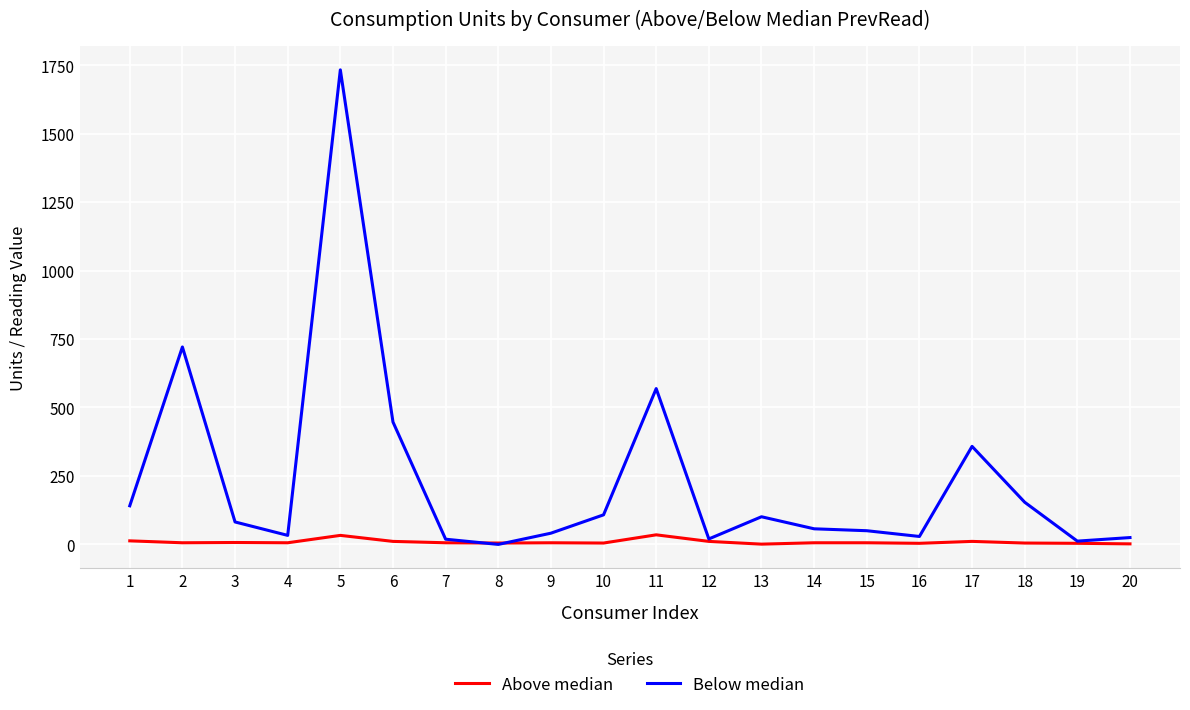

What is the difference between the maximum and minimum values in the Above median series?

34